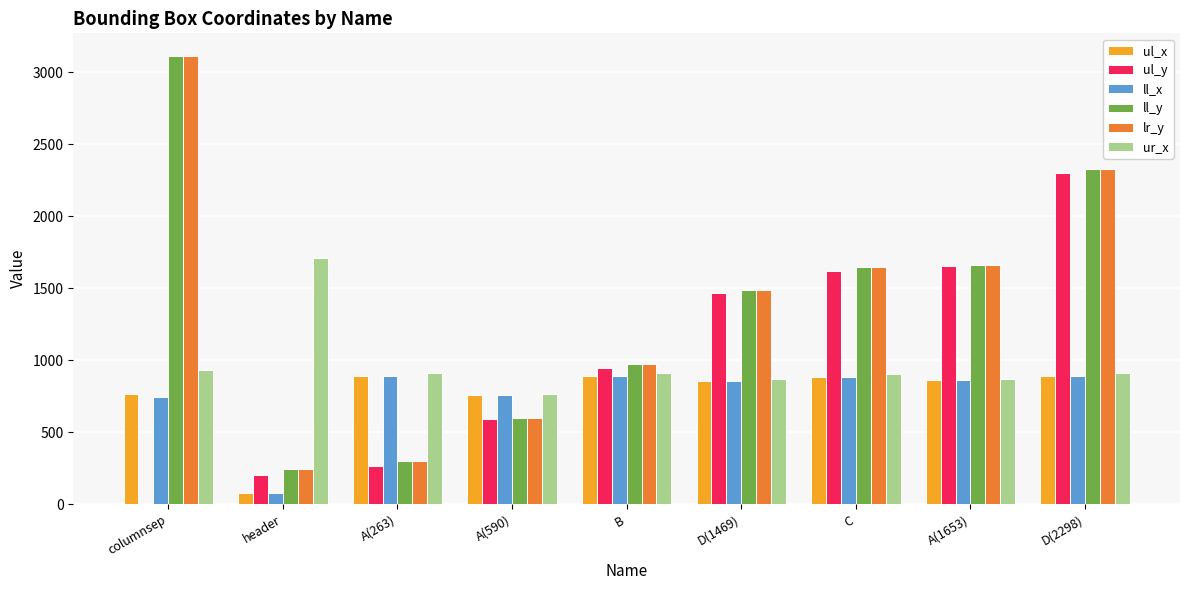

What is the sum of all ur_x values?

8779